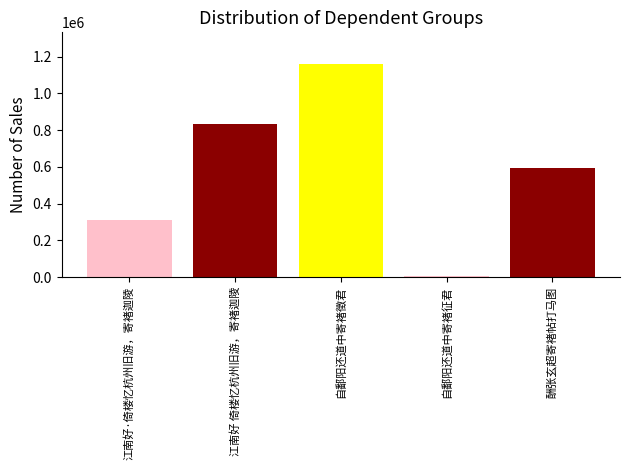

Rank the categories by value from lowest to highest.

自鄱阳还道中寄褚征君, 江南好·倚楼忆杭州旧游，寄褚迦陵, 酬张玄超寄褚帖打马图, 江南好 倚楼忆杭州旧游，寄褚迦陵, 自鄱阳还道中寄褚徵君